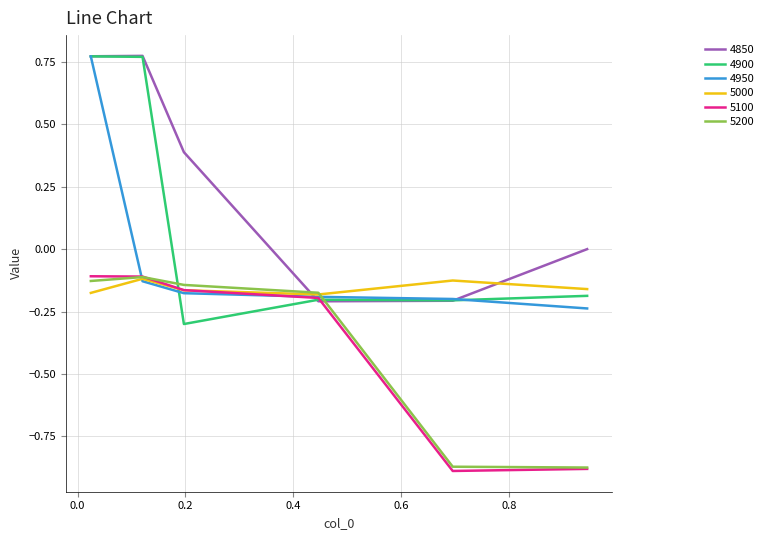

How many intersections are there between 5000 and 4850?

2